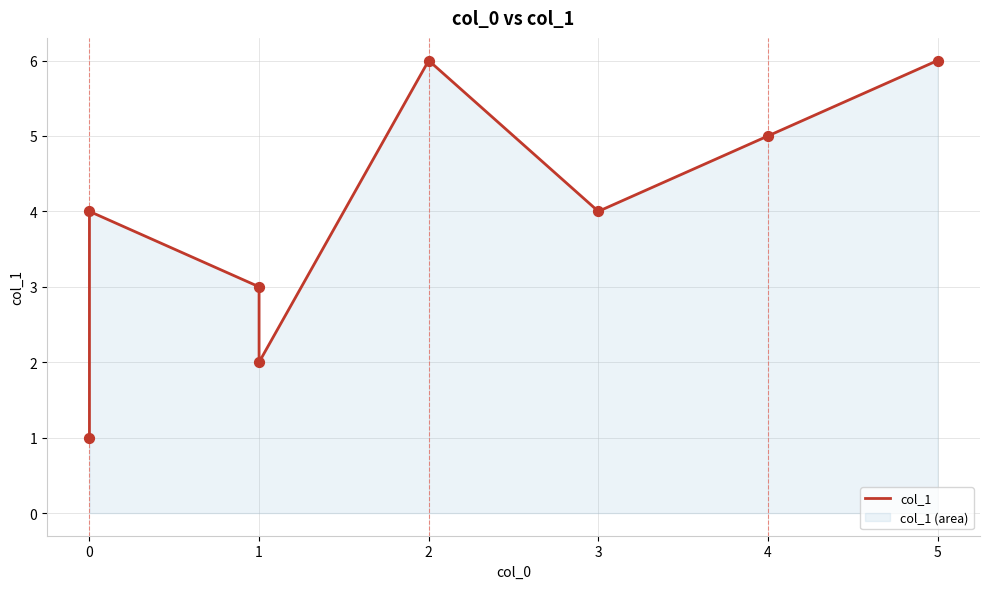

What is the change in value from 1 to 2?

-1